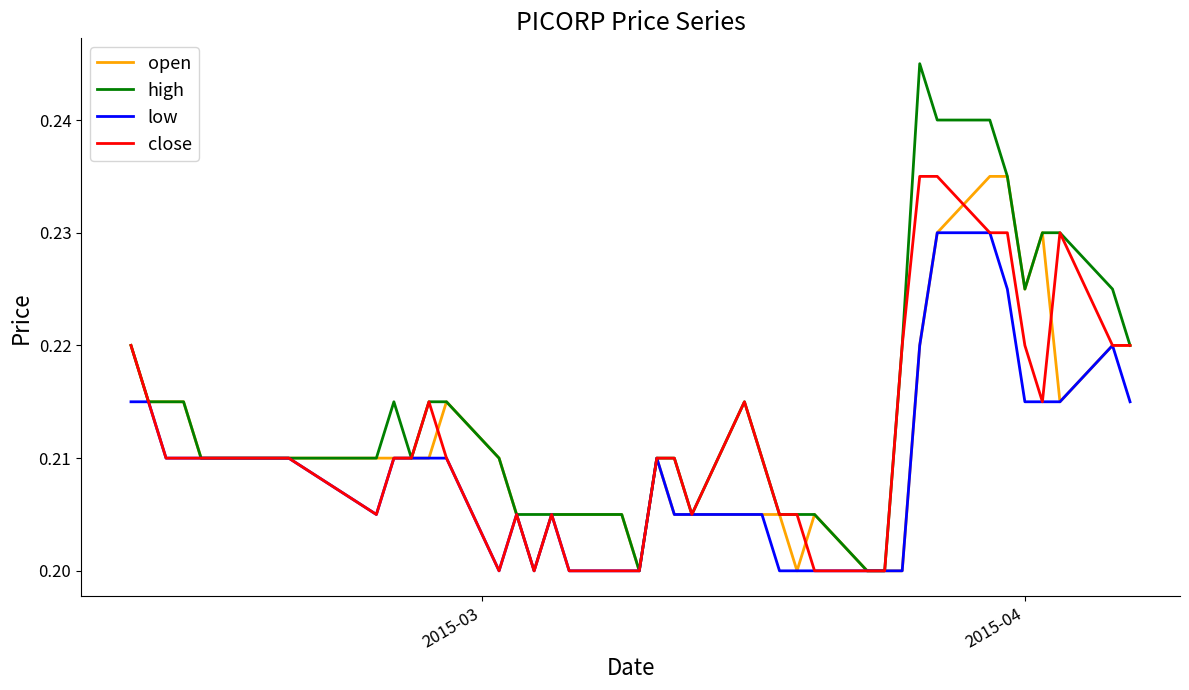

Which series has the largest range (max minus min)?

high